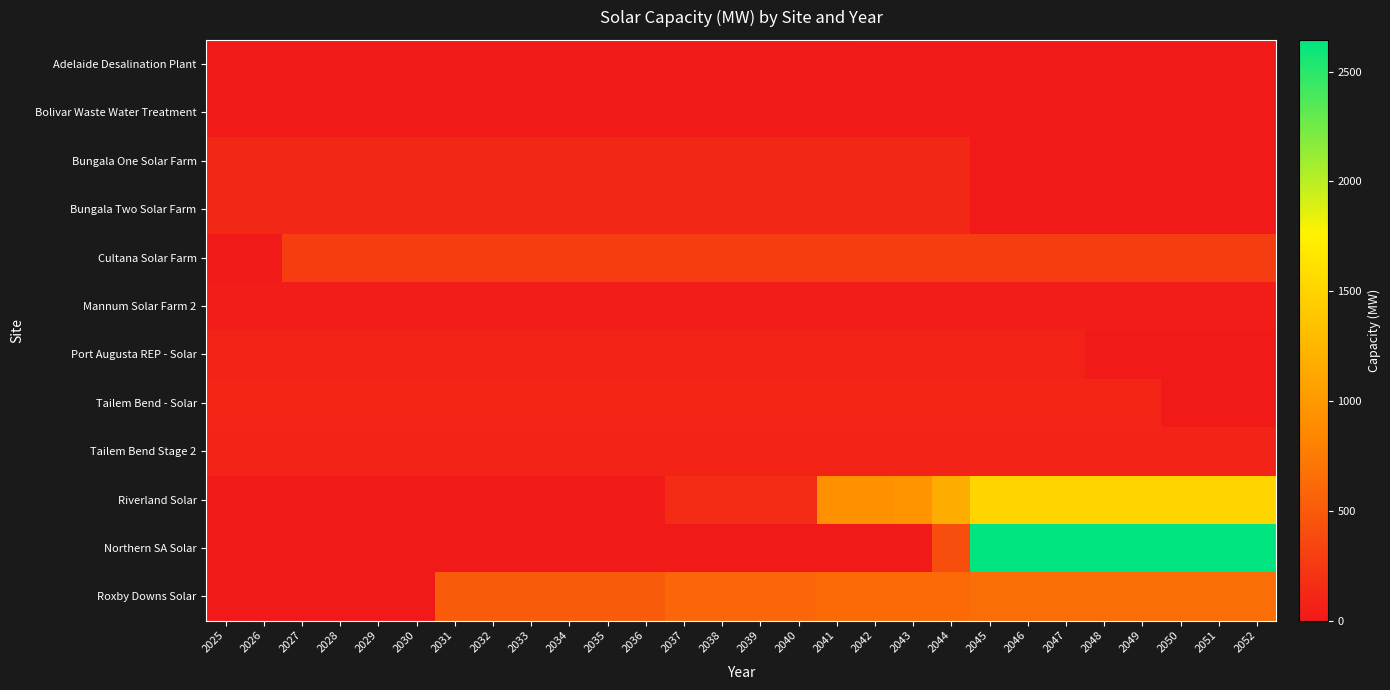

At which category does the chart reach its minimum across all series?

2042